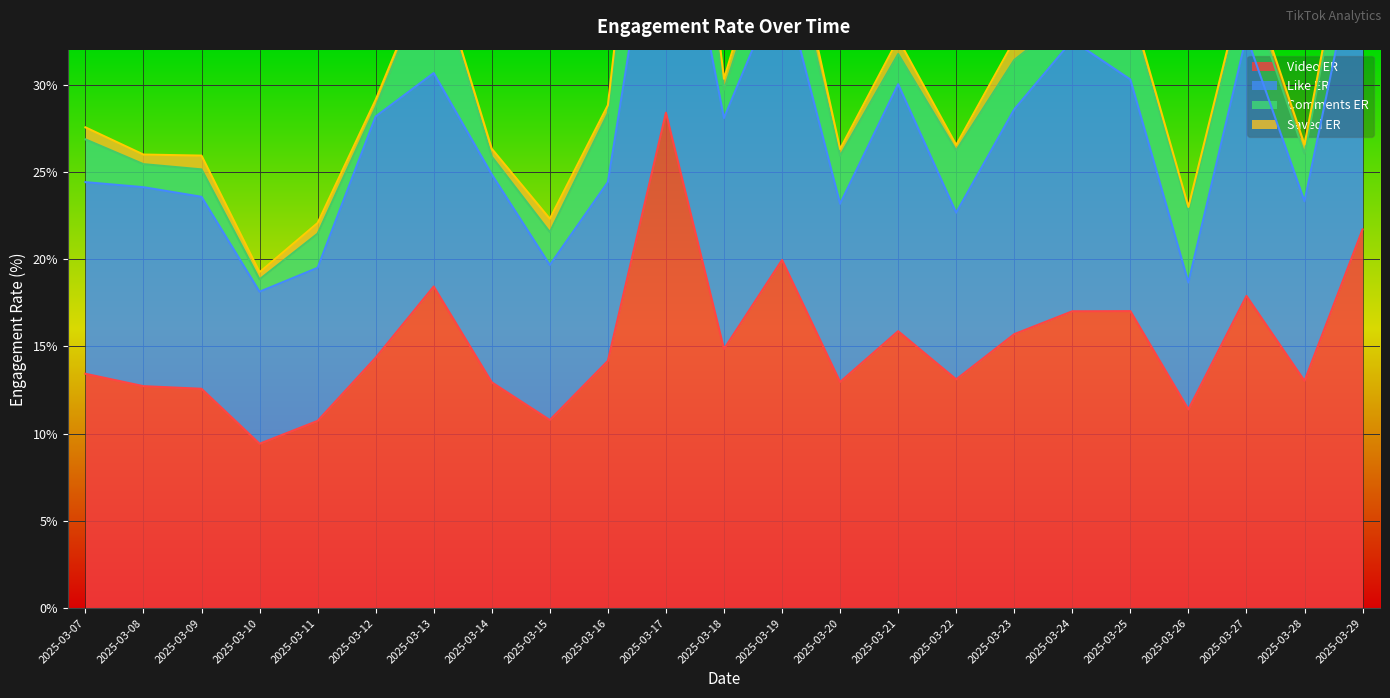

What is the total value across all series at 2025-03-10?

19.2